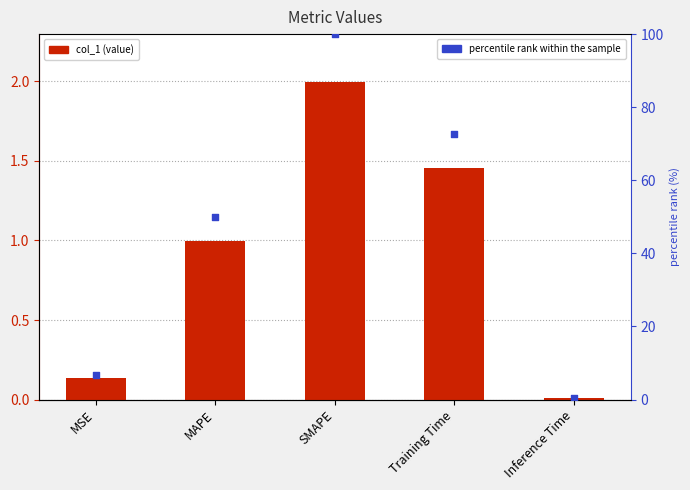

Is the value of percentile rank within the sample at MSE greater than the value of col_1 at Training Time?

Yes